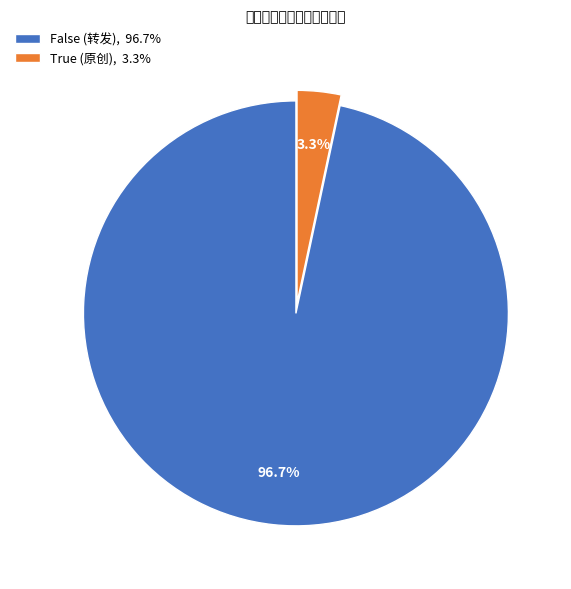

To the nearest percent, what is the average slice percentage?

50%